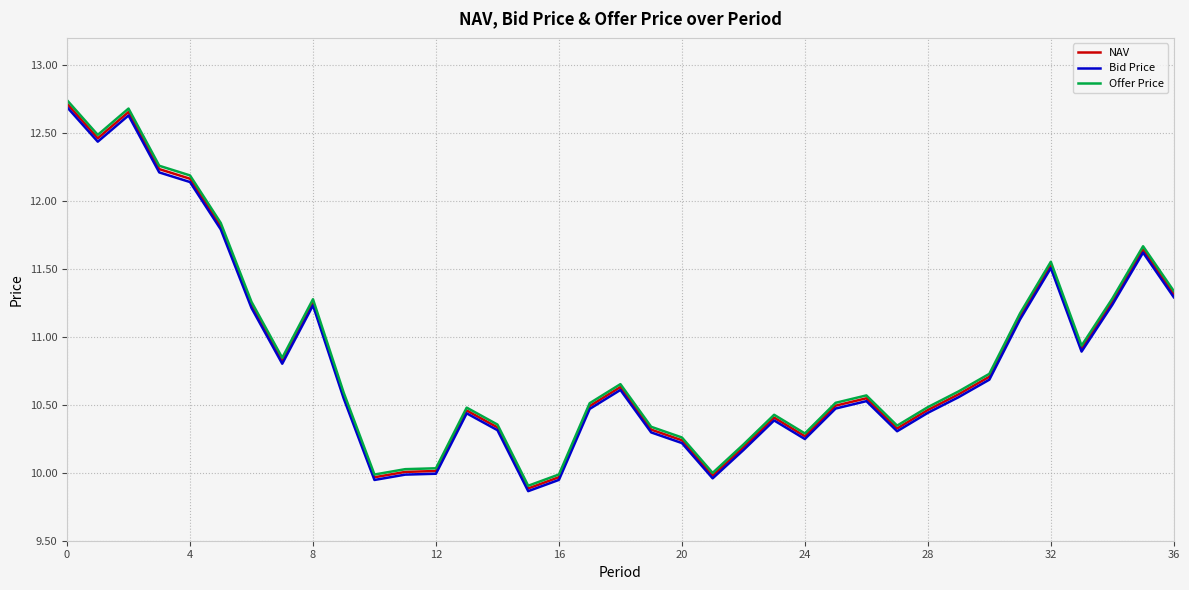

Which series has the largest range (max minus min)?

Offer Price